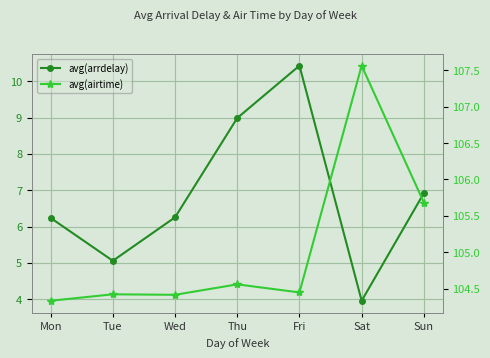

The value of avg(airtime) at Sun is 105.7. True or false?

True